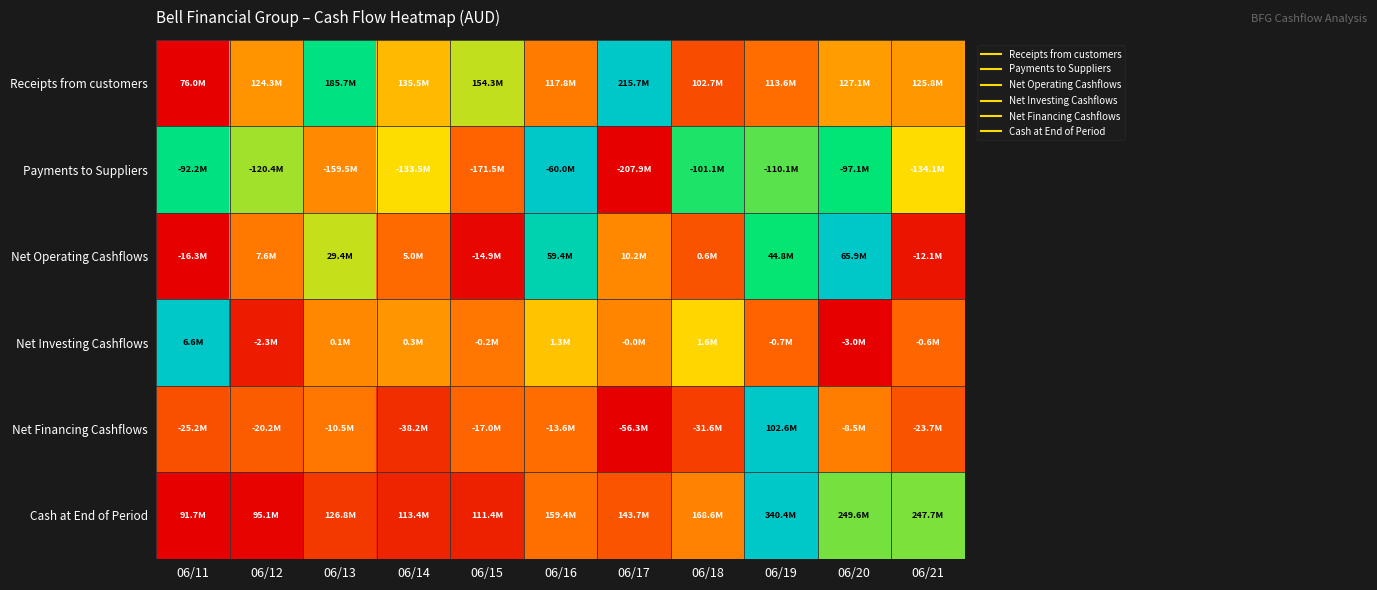

Reading left to right, extract all data points from this chart.

Receipts from customers: 06/11=0.0	06/12=0.3	06/13=0.8	06/14=0.4	06/15=0.6	06/16=0.3	06/17=1.0	06/18=0.2	06/19=0.3	06/20=0.4	06/21=0.4
Payments to Suppliers: 06/11=0.8	06/12=0.6	06/13=0.3	06/14=0.5	06/15=0.2	06/16=1.0	06/17=0.0	06/18=0.7	06/19=0.7	06/20=0.7	06/21=0.5
Net Operating Cashflows: 06/11=0.0	06/12=0.3	06/13=0.6	06/14=0.3	06/15=0.0	06/16=0.9	06/17=0.3	06/18=0.2	06/19=0.7	06/20=1.0	06/21=0.1
Net Investing Cashflows: 06/11=1.0	06/12=0.1	06/13=0.3	06/14=0.3	06/15=0.3	06/16=0.4	06/17=0.3	06/18=0.5	06/19=0.2	06/20=0.0	06/21=0.3
Net Financing Cashflows: 06/11=0.2	06/12=0.2	06/13=0.3	06/14=0.1	06/15=0.2	06/16=0.3	06/17=0.0	06/18=0.2	06/19=1.0	06/20=0.3	06/21=0.2
Cash at End of Period: 06/11=0.0	06/12=0.0	06/13=0.1	06/14=0.1	06/15=0.1	06/16=0.3	06/17=0.2	06/18=0.3	06/19=1.0	06/20=0.6	06/21=0.6